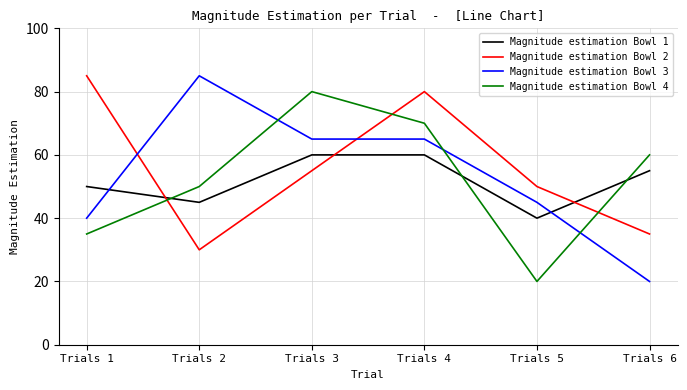

At which label does Magnitude estimation Bowl 4 reach its peak?

Trials 3